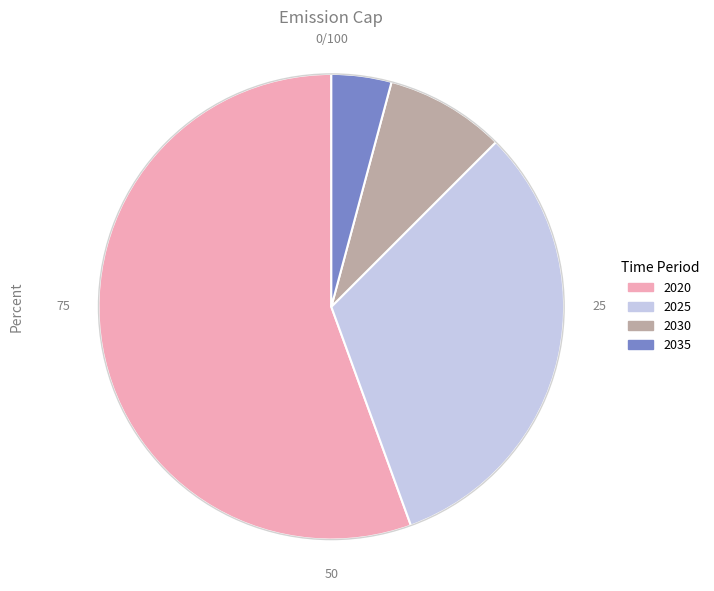

Count the number of slices in the pie.

4